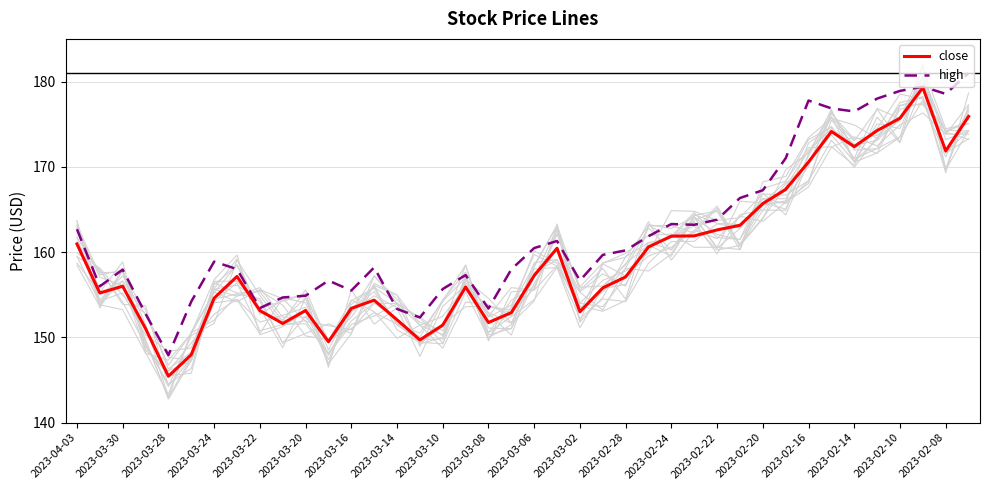

In high, how many points are higher than both neighbors (excluding endpoints)?

9